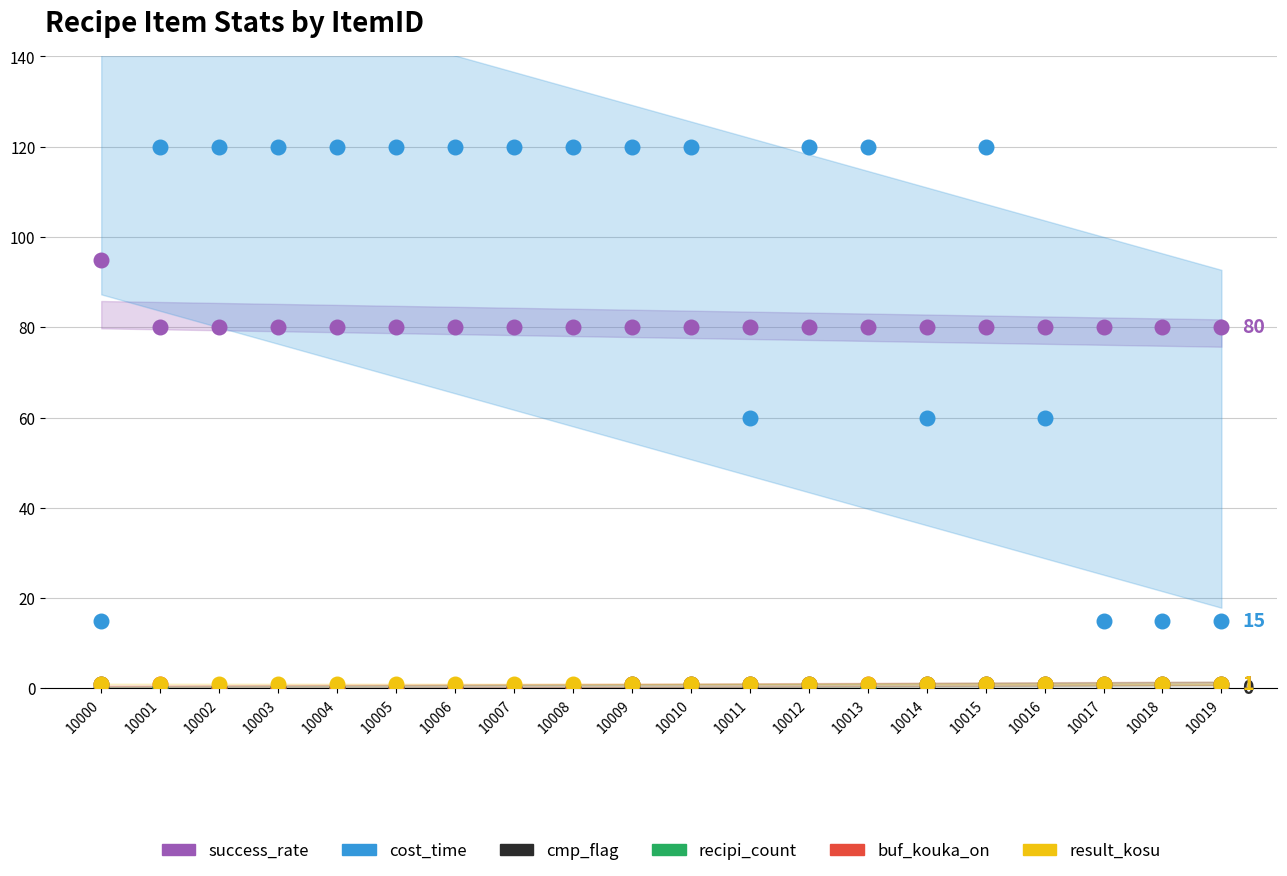

What are all the series names shown in the legend?

success_rate, cost_time, cmp_flag, recipi_count, buf_kouka_on, result_kosu